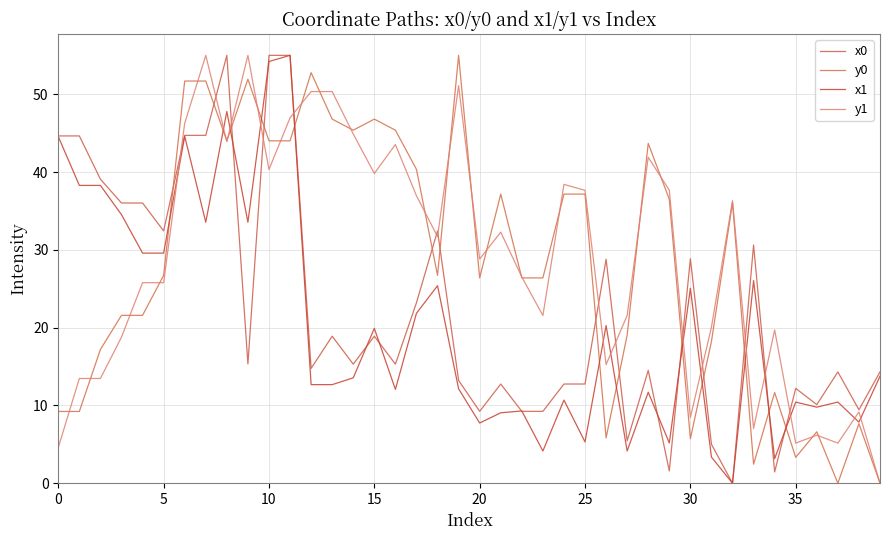

Does the chart have visible grid lines?

Yes